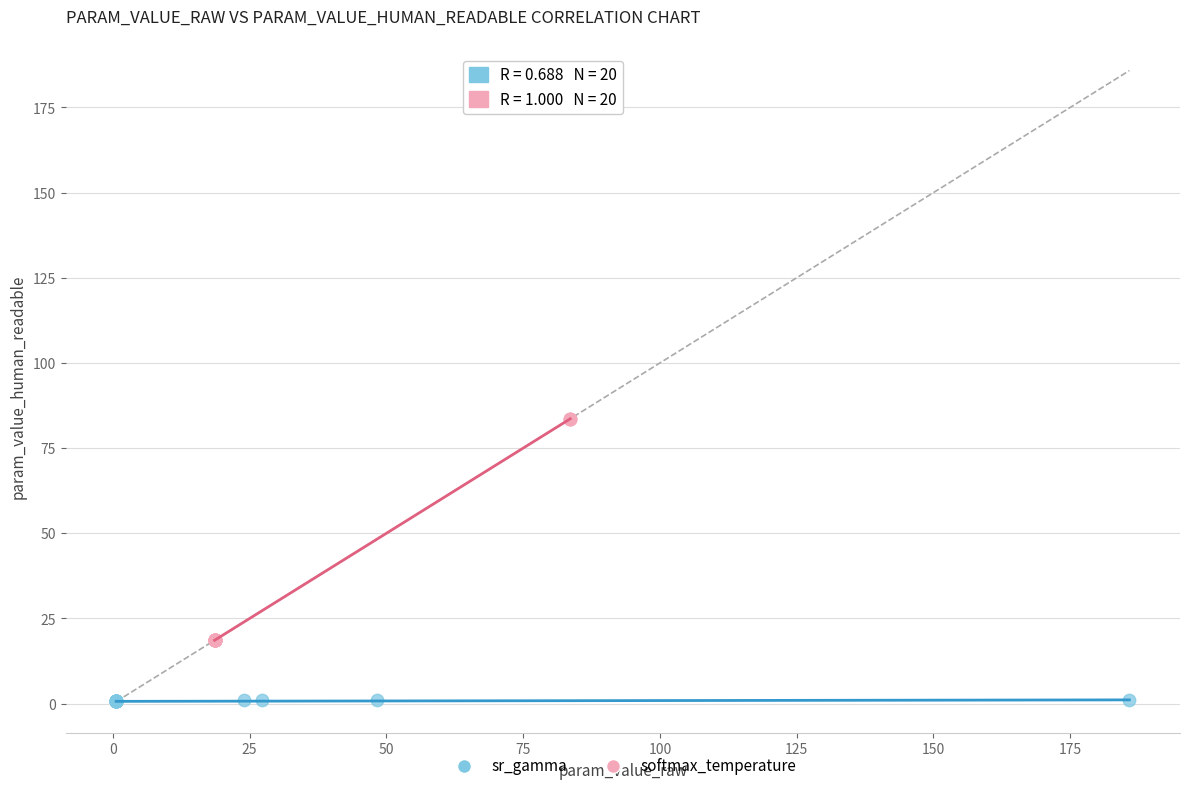

Which series contains the highest Y value?

softmax_temperature